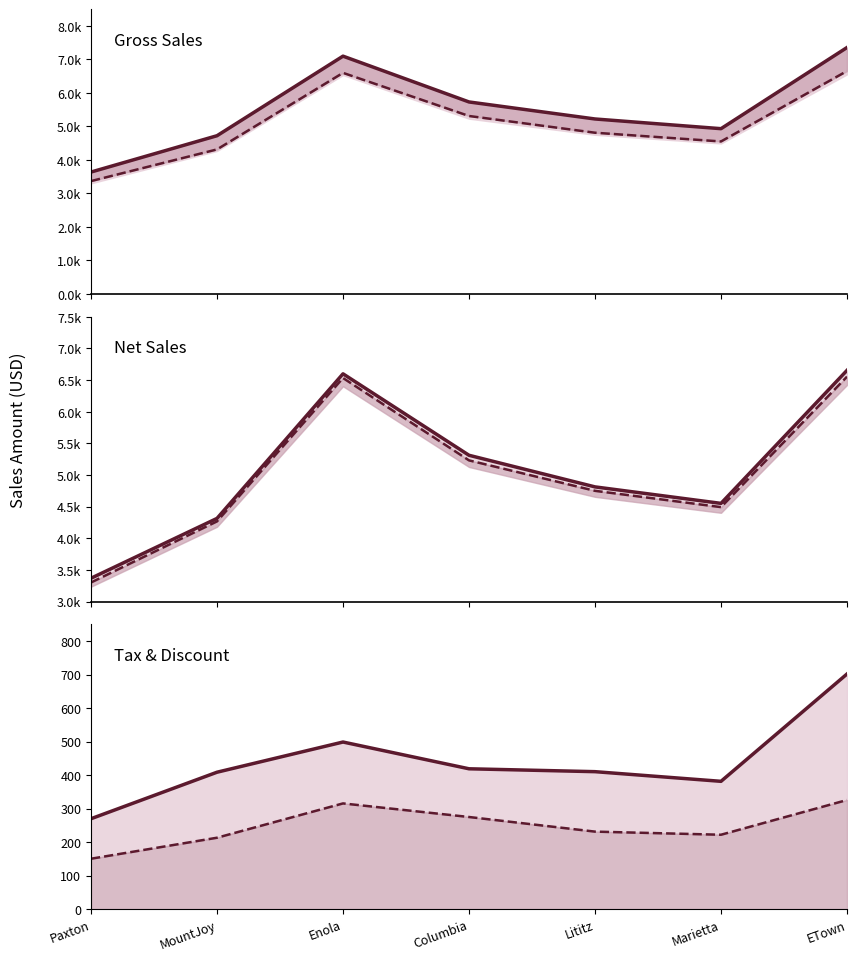

Between Enola and Columbia, which series saw the biggest shift?

Gross_Sales_line